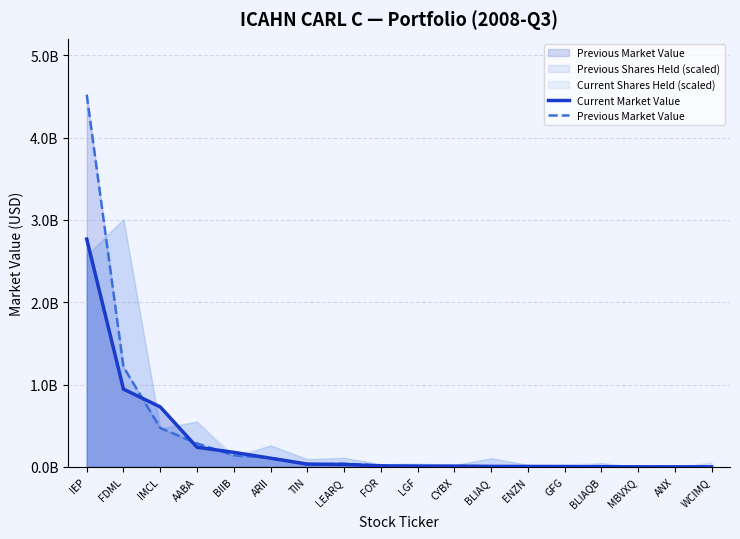

Rank the categories by Current Market Value value from lowest to highest.

WCIMQ, ANX, MBVXQ, BLIAQB, GFG, ENZN, BLIAQ, CYBX, LGF, FOR, LEARQ, TIN, ARII, BIIB, AABA, IMCL, FDML, IEP